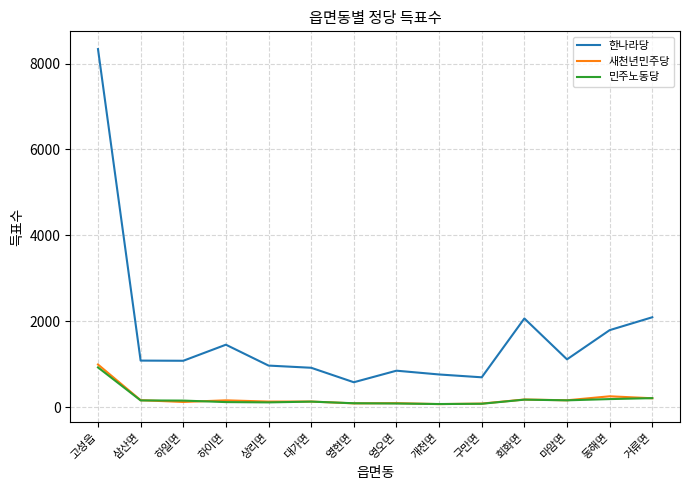

Where is 새천년민주당 nearest to the value 532?

동해면